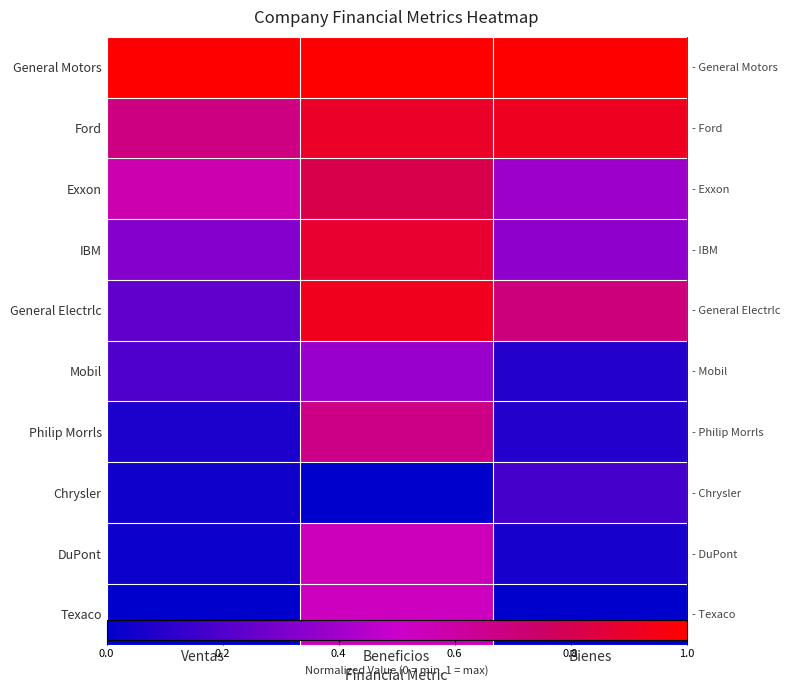

At how many categories does at least one series exceed 0?

3